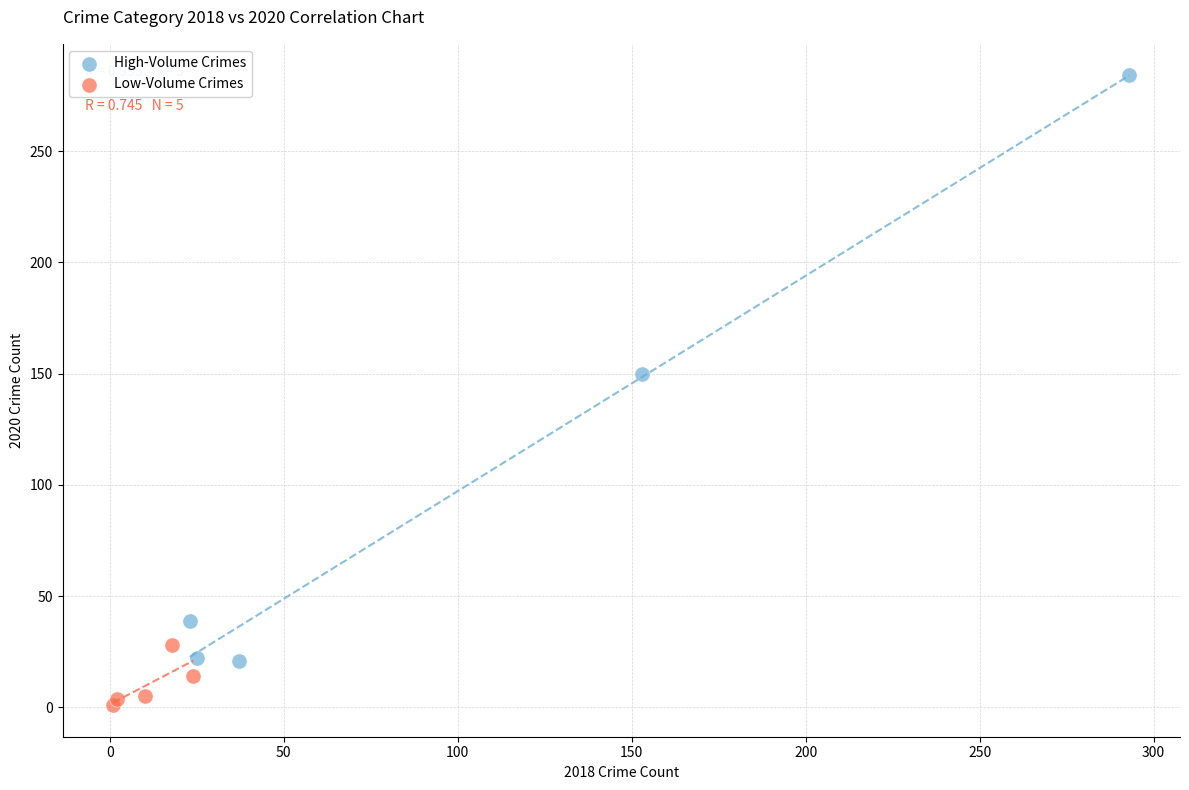

What are all the series names shown in the legend?

High-Volume Crimes, Low-Volume Crimes